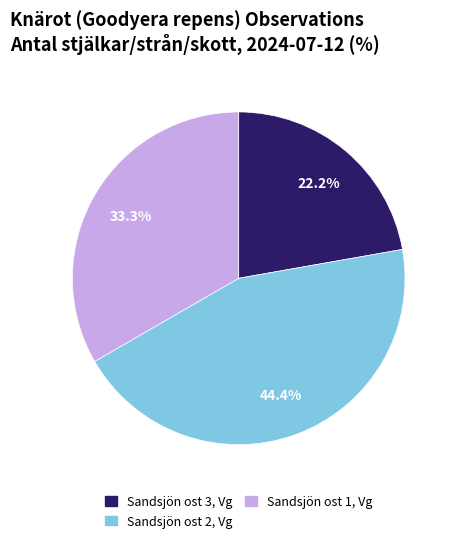

Do Sandsjön ost 3, Vg and Sandsjön ost 2, Vg together represent more than half of the pie?

Yes